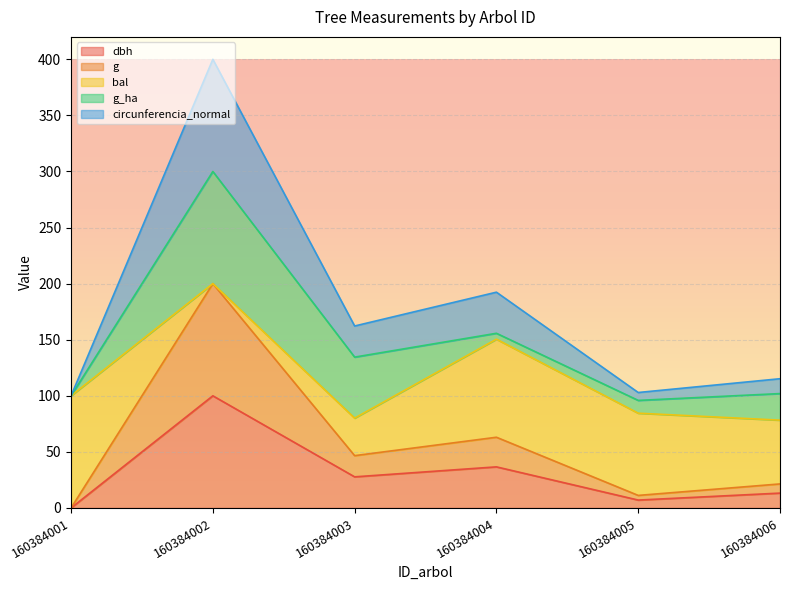

At which category is the sum across all series the highest?

160384002